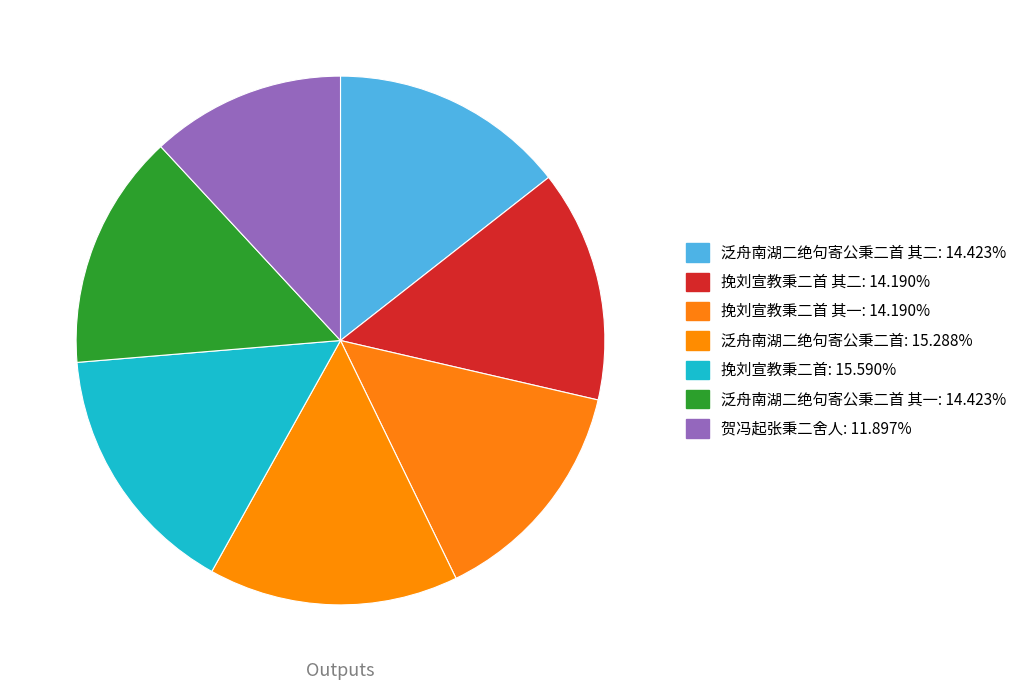

How many segments does this pie chart have?

7